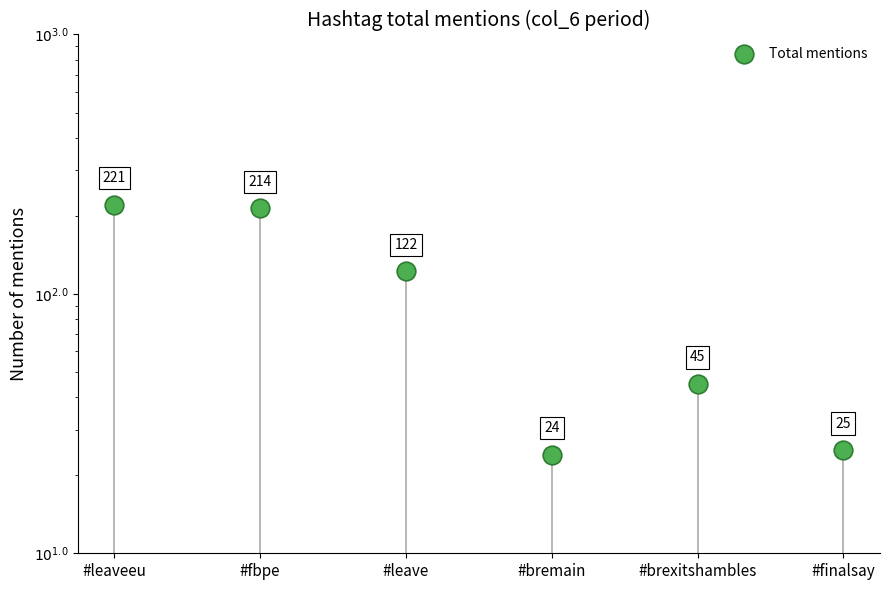

What is the change in value from #leaveeu to #finalsay?

-196